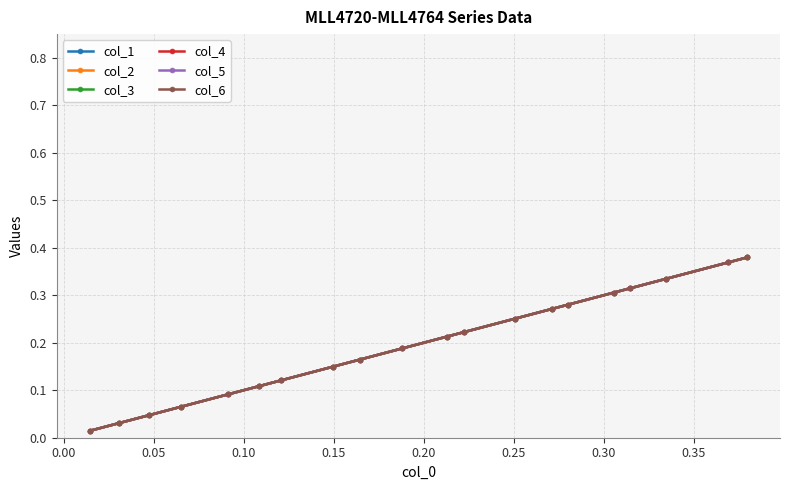

Is this an area chart (filled region under the line)?

No